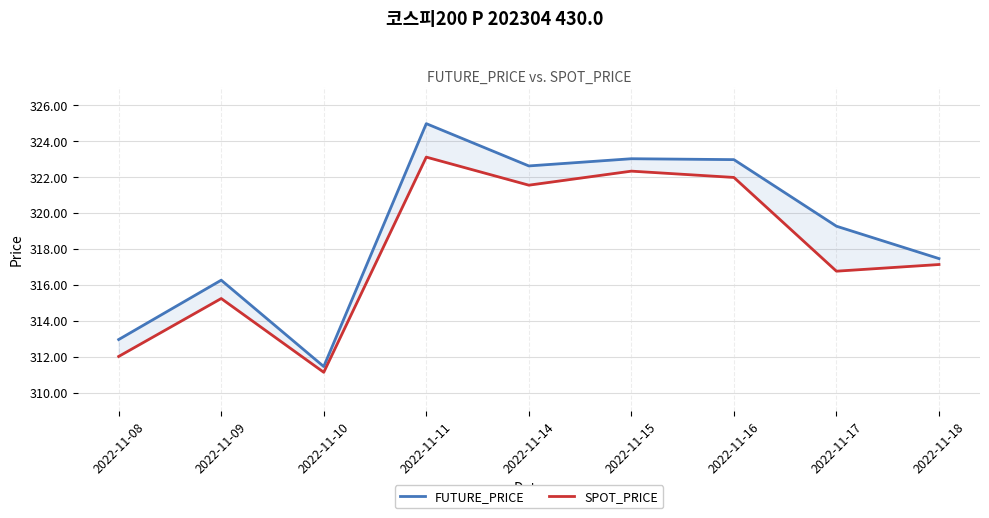

What is the difference between the highest and lowest values at 2022-11-18?

0.3